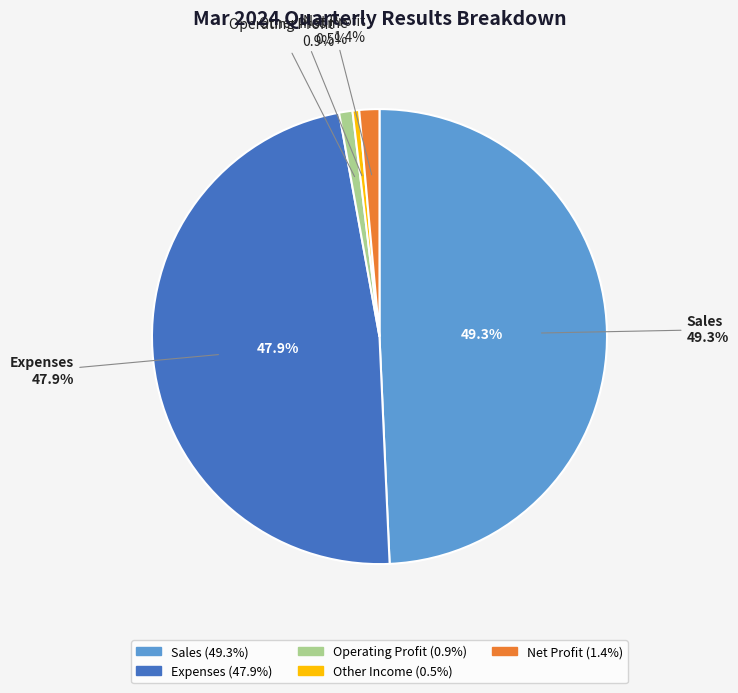

What is the largest slice in the pie chart?

Sales